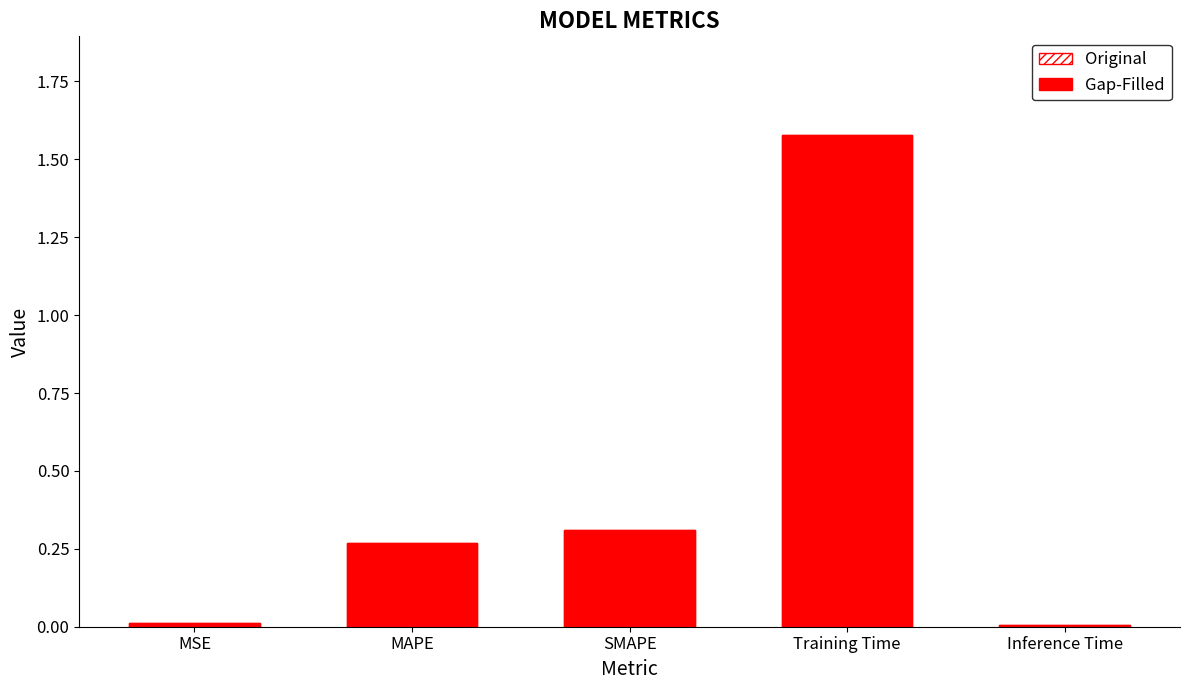

What is the difference between the maximum and second lowest values in the Gap-Filled series?

1.6